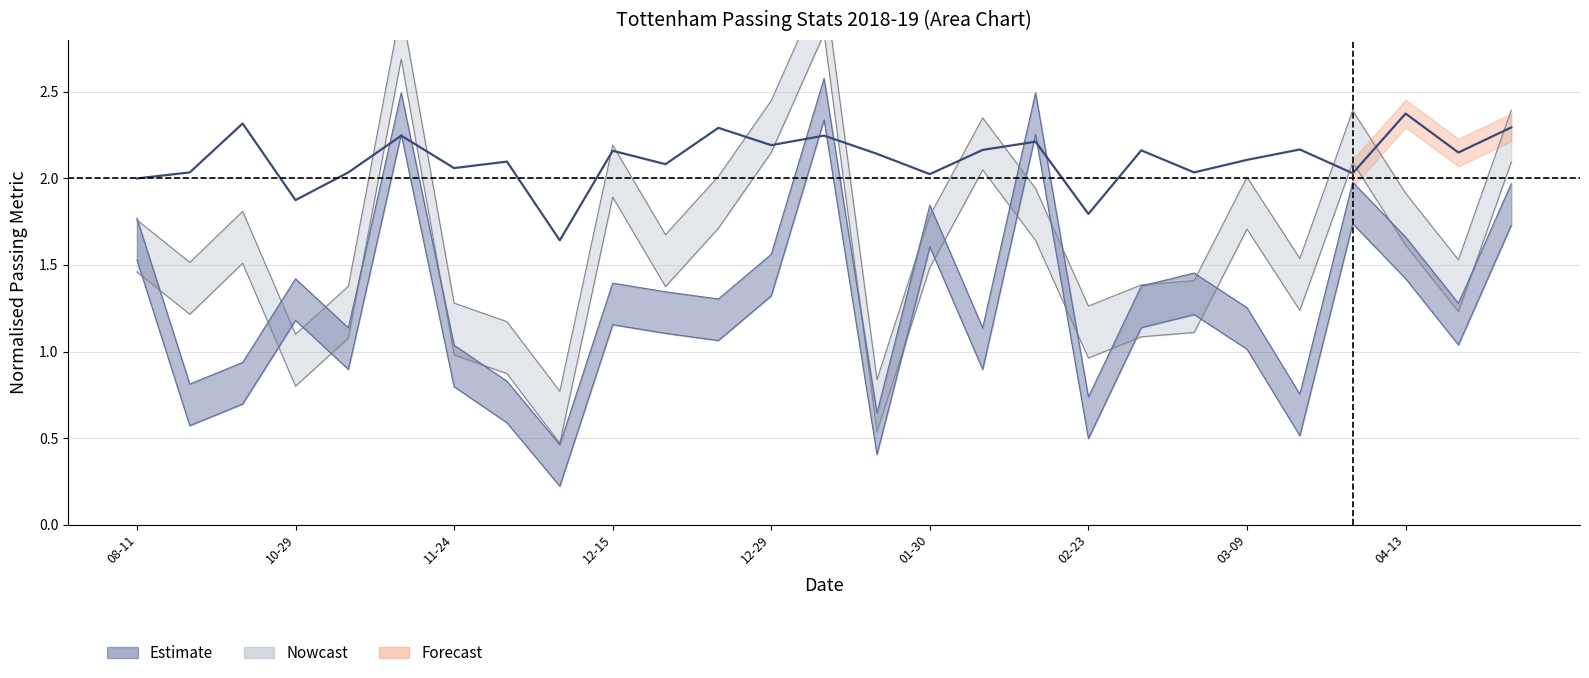

What is the value of the 14th point from the left?

2.2